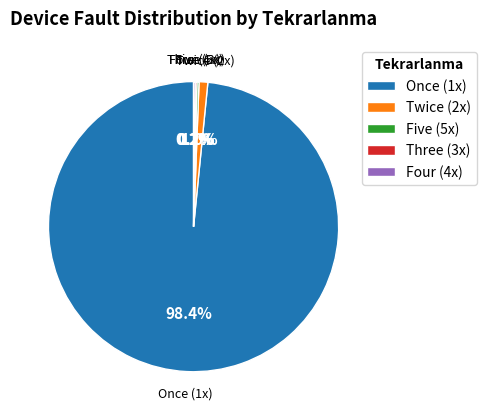

Is there a majority slice in this chart?

Yes